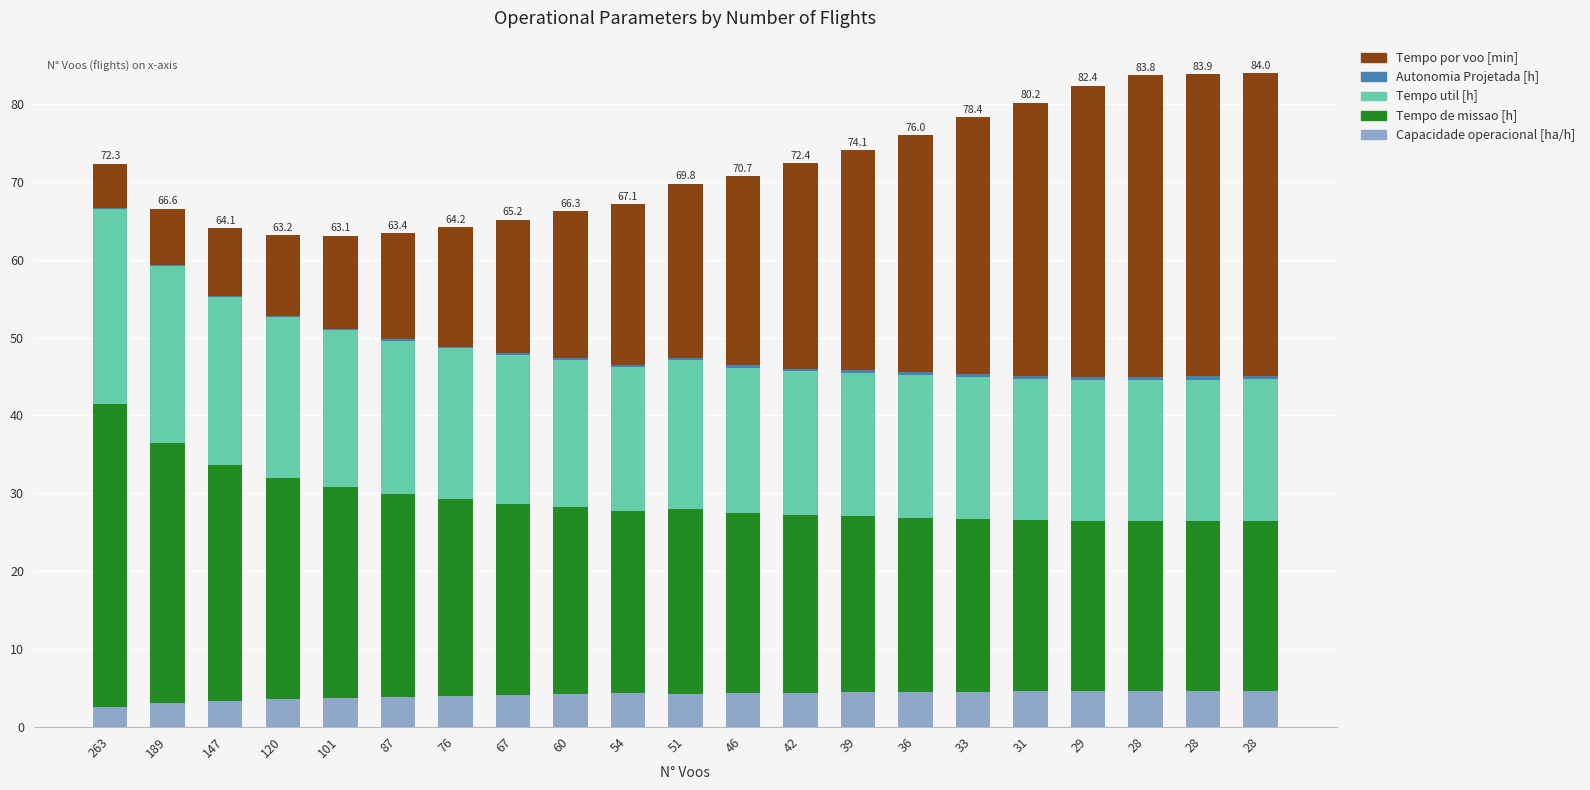

Are the bars horizontal?

No